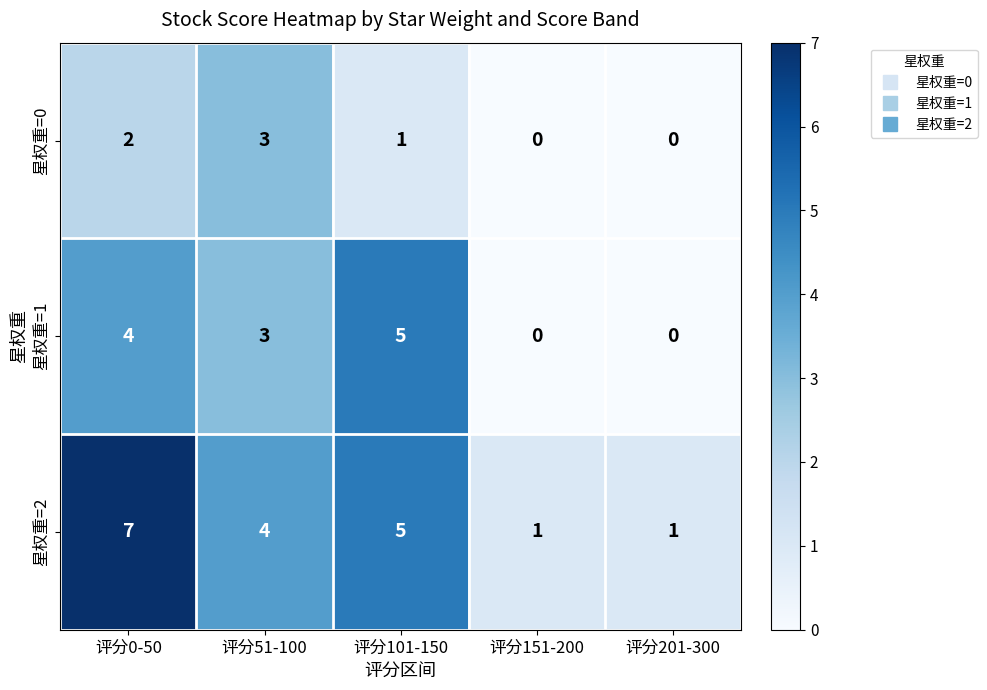

Rank the series by their maximum value, from highest to lowest.

星权重=2, 星权重=1, 星权重=0